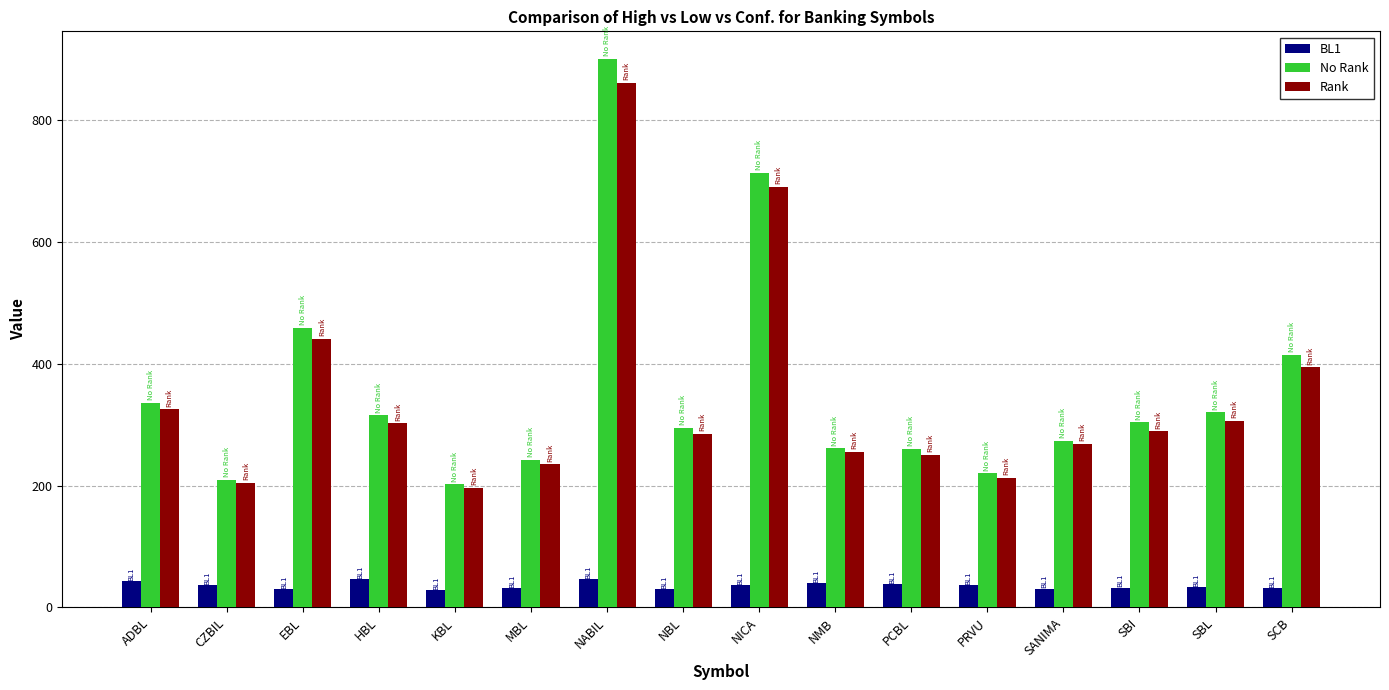

What is the label of the 11th bar from the right?

MBL